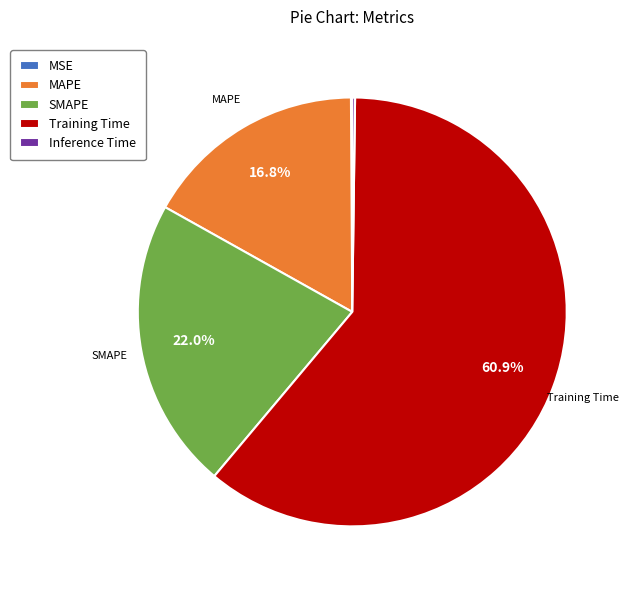

Combined, what portion of the pie is Training Time and SMAPE?

82.9%